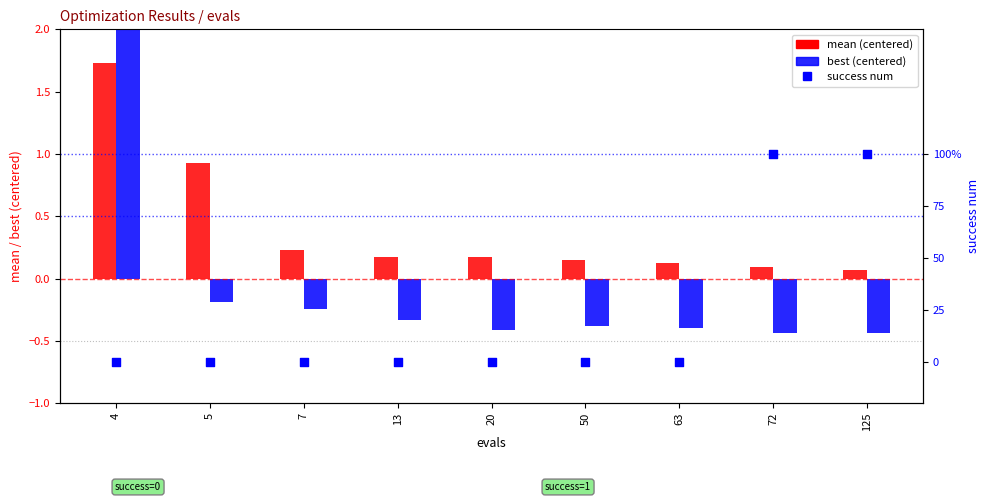

Which series contains the lowest Y value?

best